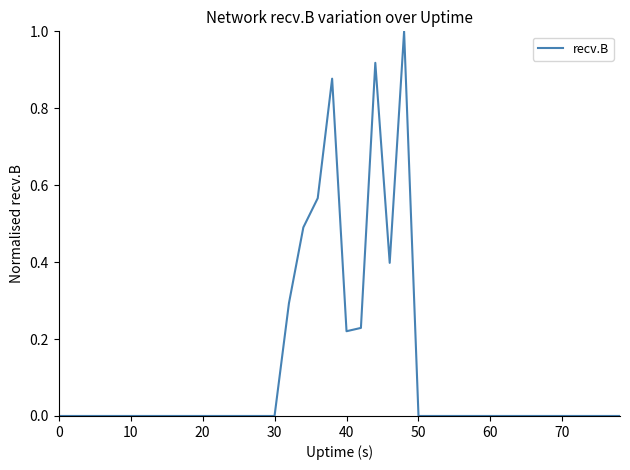

What is the greatest value displayed?

1.0